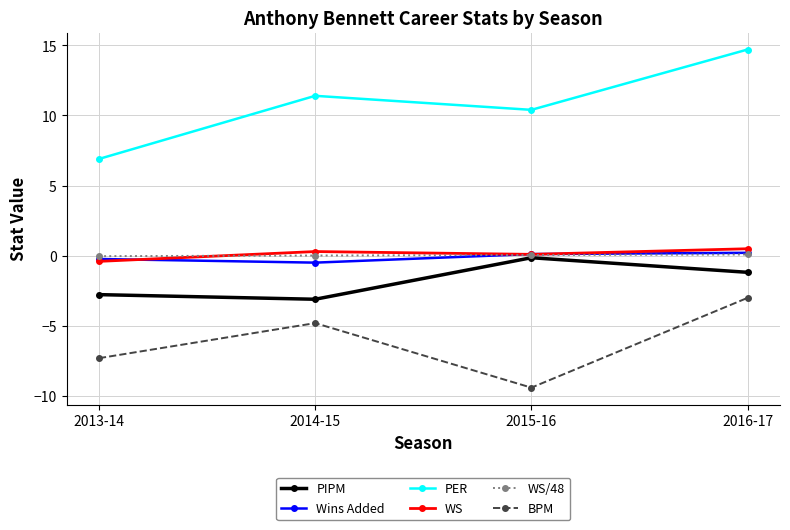

Which label corresponds to the smallest value in the chart?

2015-16